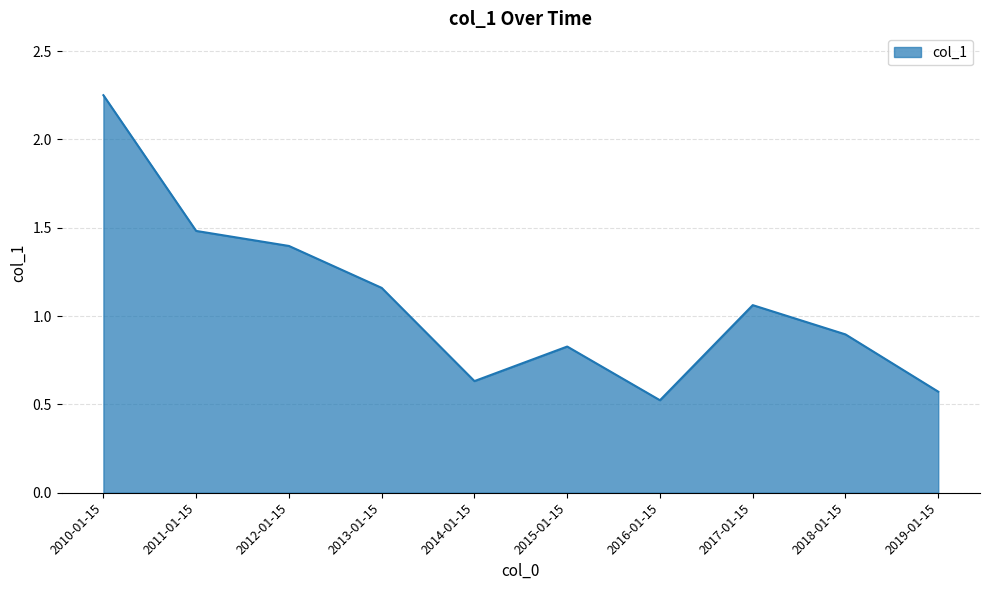

Where is the first local maximum?

2015-01-15